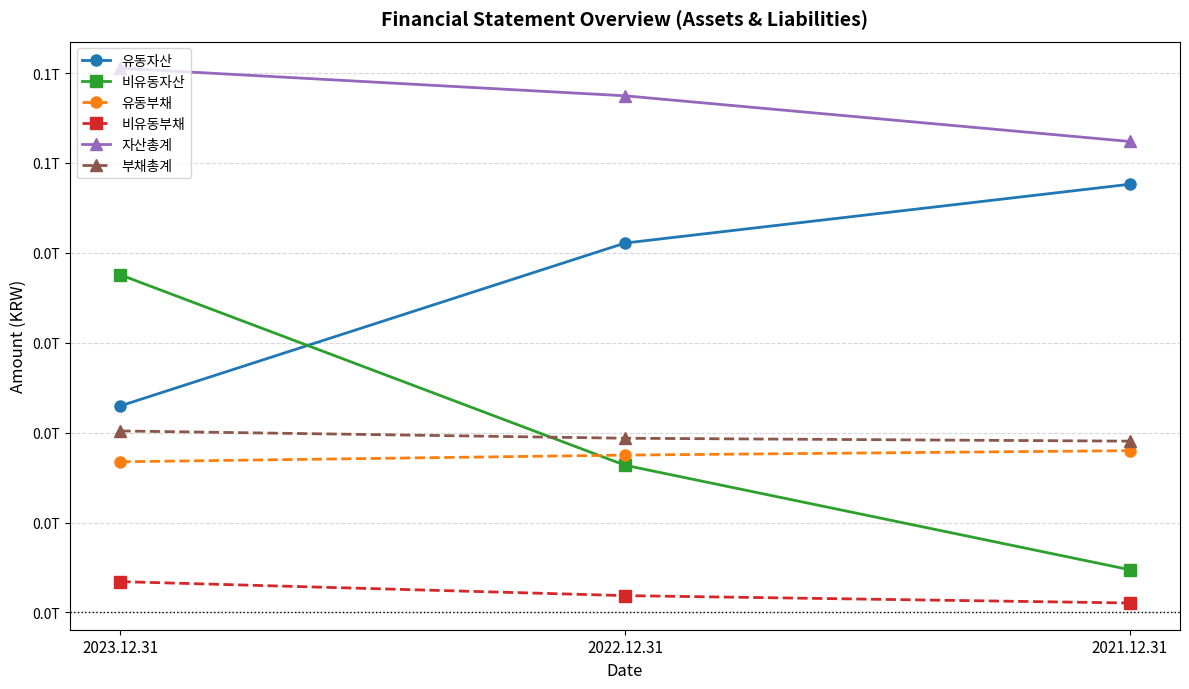

Is it true that 자산총계 equals 18668340365 at 2021.12.31?

False